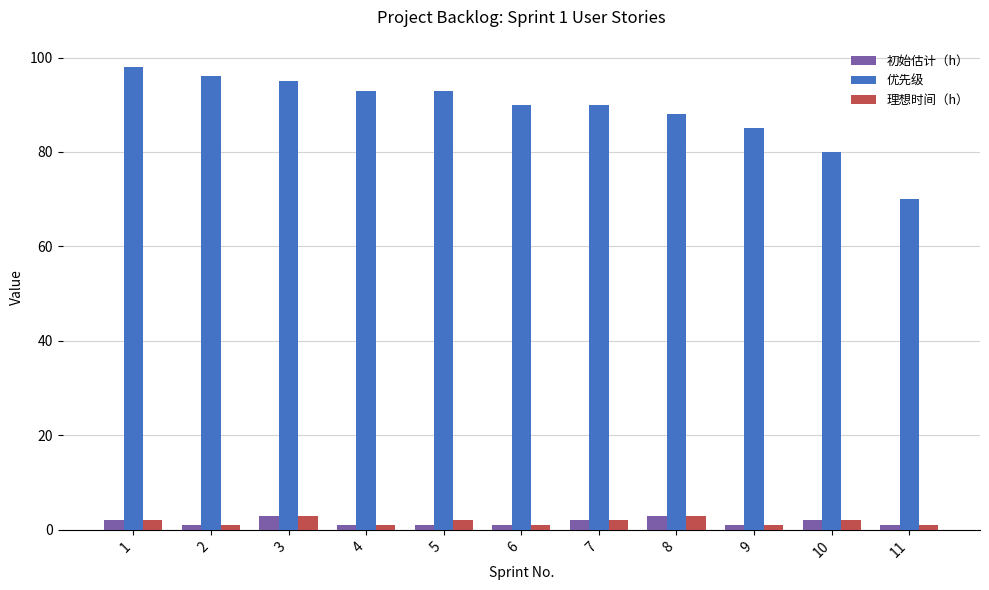

Which series has the largest total across all categories?

优先级